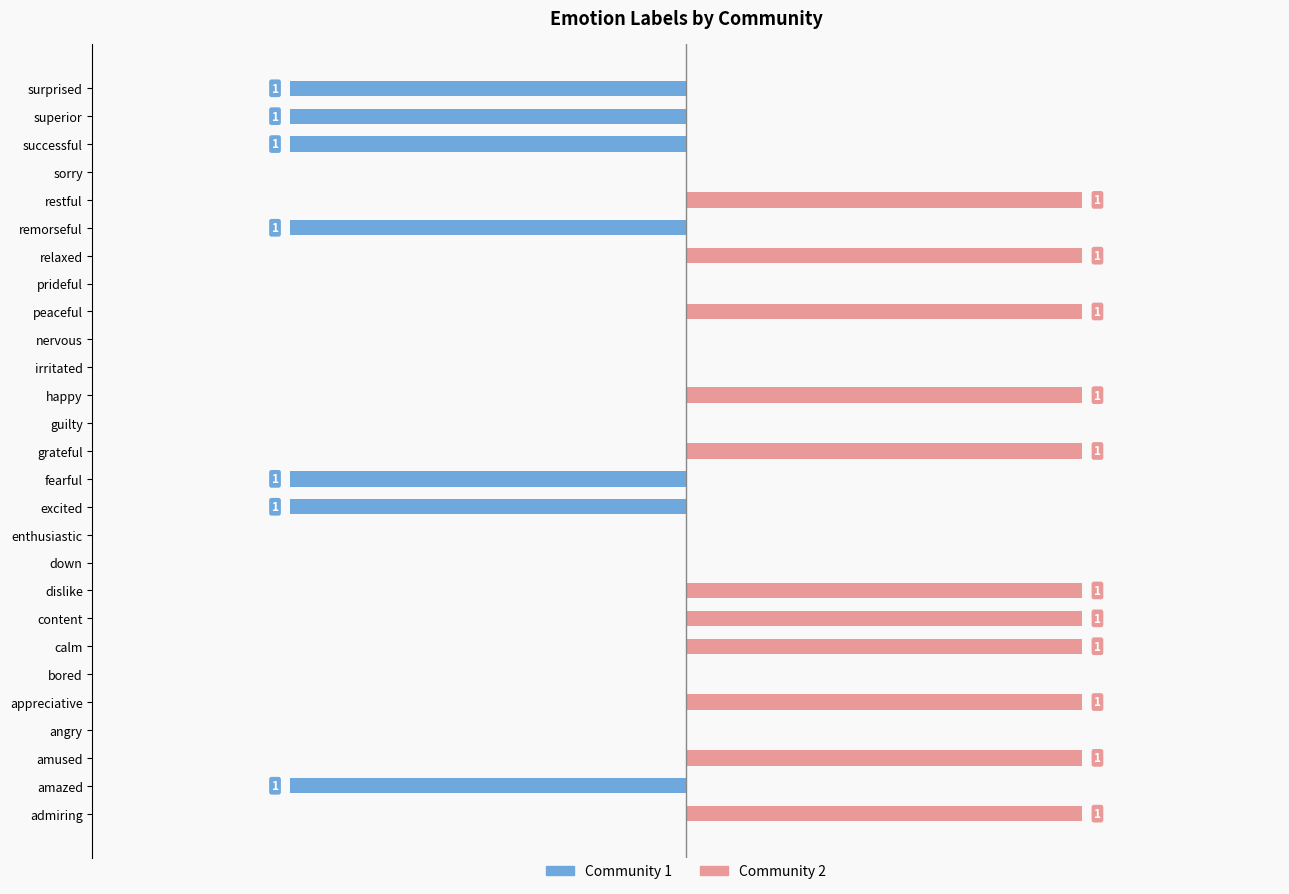

Reading left to right, list all the values displayed in this chart.

Community 1: 0	-1	0	0	0	0	0	0	0	0	0	-1	-1	0	0	0	0	0	0	0	0	-1	0	0	-1	-1	-1
Community 2: 1	0	1	0	1	0	1	1	1	0	0	0	0	1	0	1	0	0	1	0	1	0	1	0	0	0	0